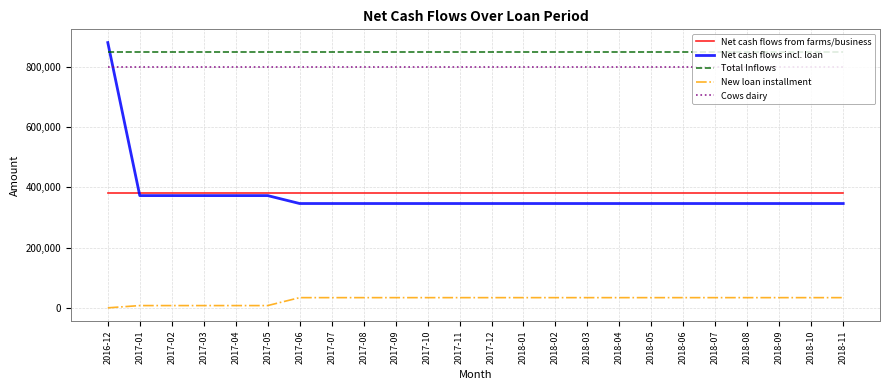

What is the lowest value of the Total Inflows series?

848437.5